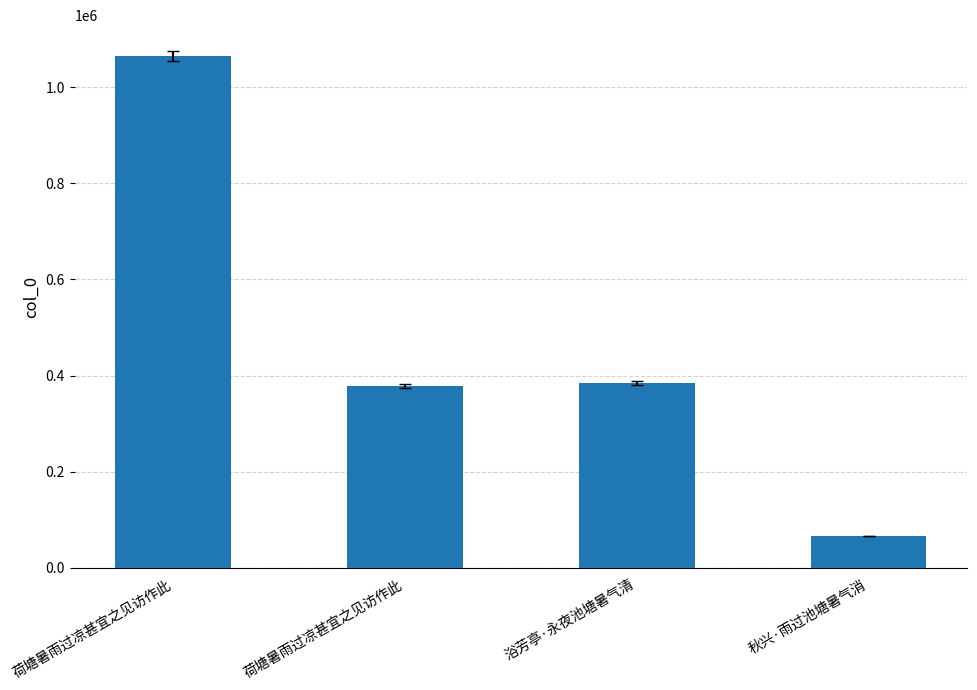

How many data points does each series have?

4